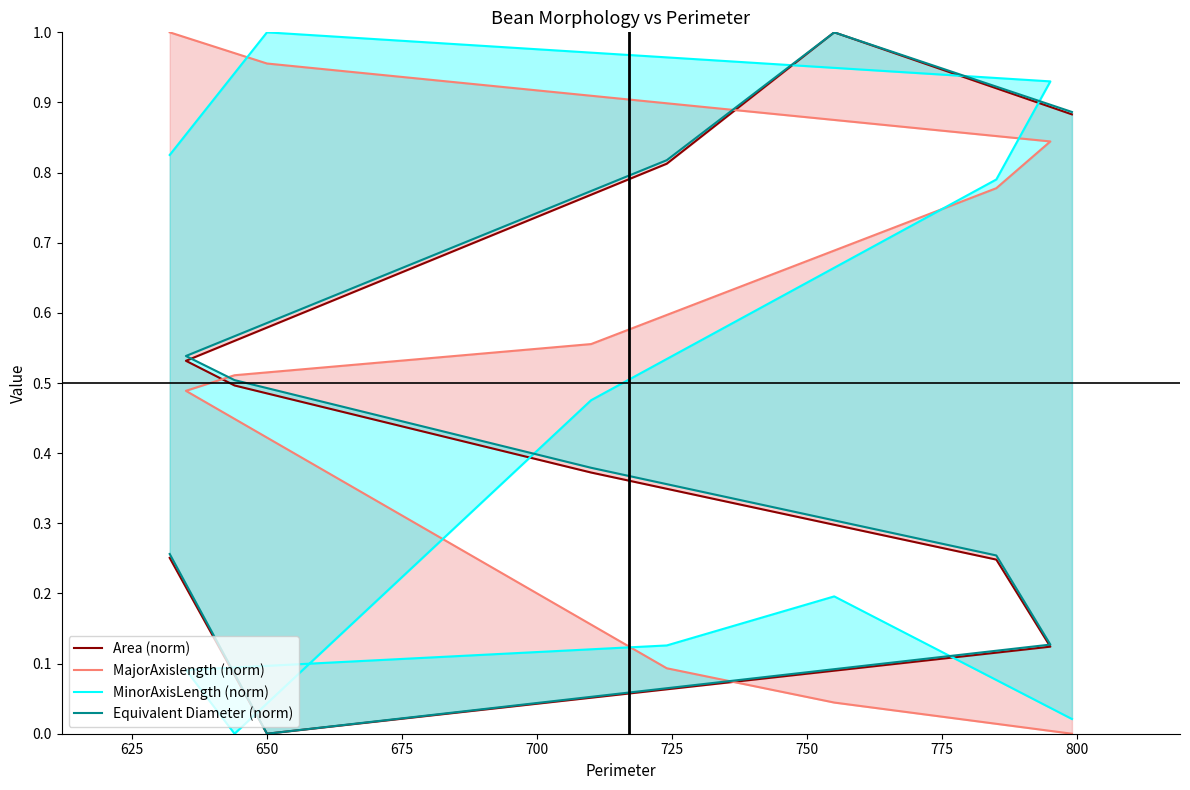

What is the difference between the Equivalent Diameter (norm) values at 725 and 775?

0.3